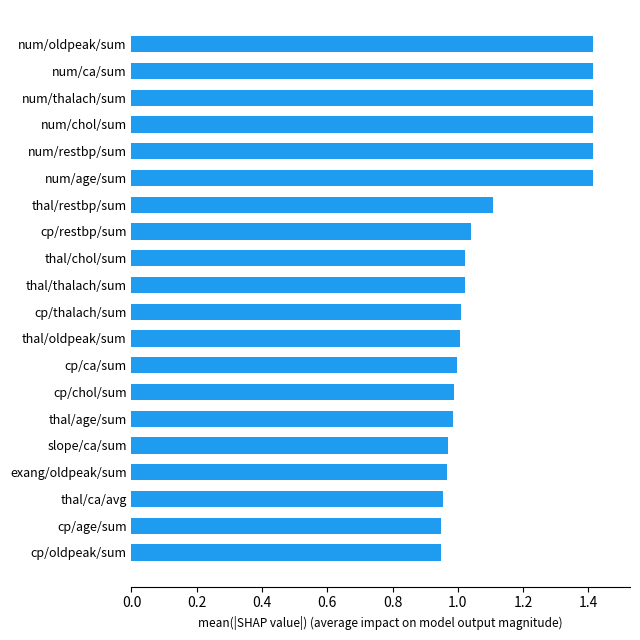

Is it true that the value at num/restbp/sum is 1.4?

True